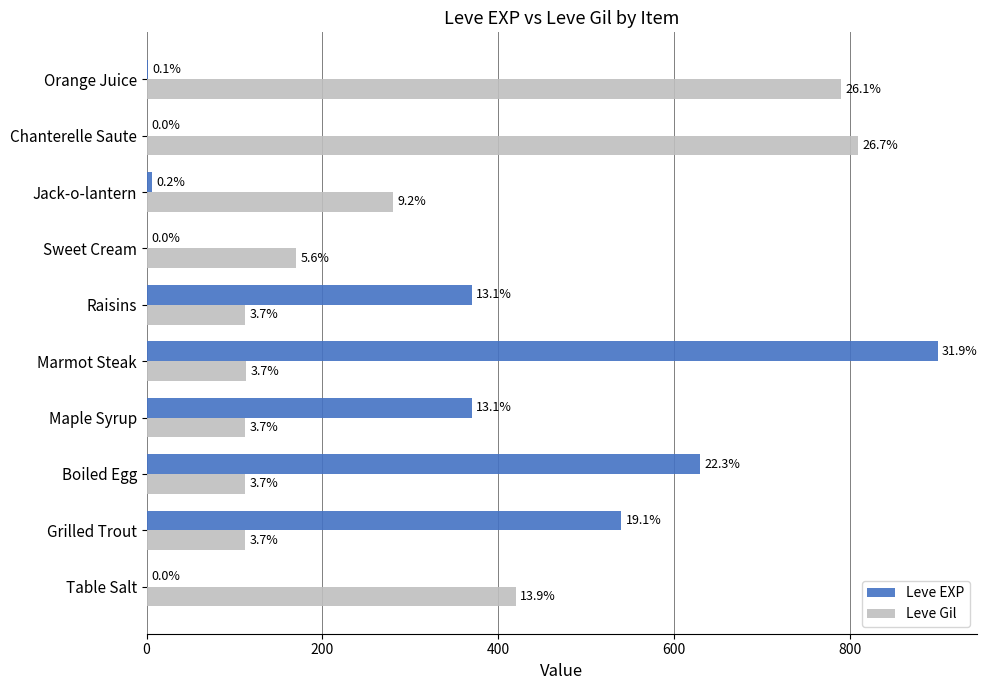

What are all the series names shown in the legend?

Leve EXP, Leve Gil